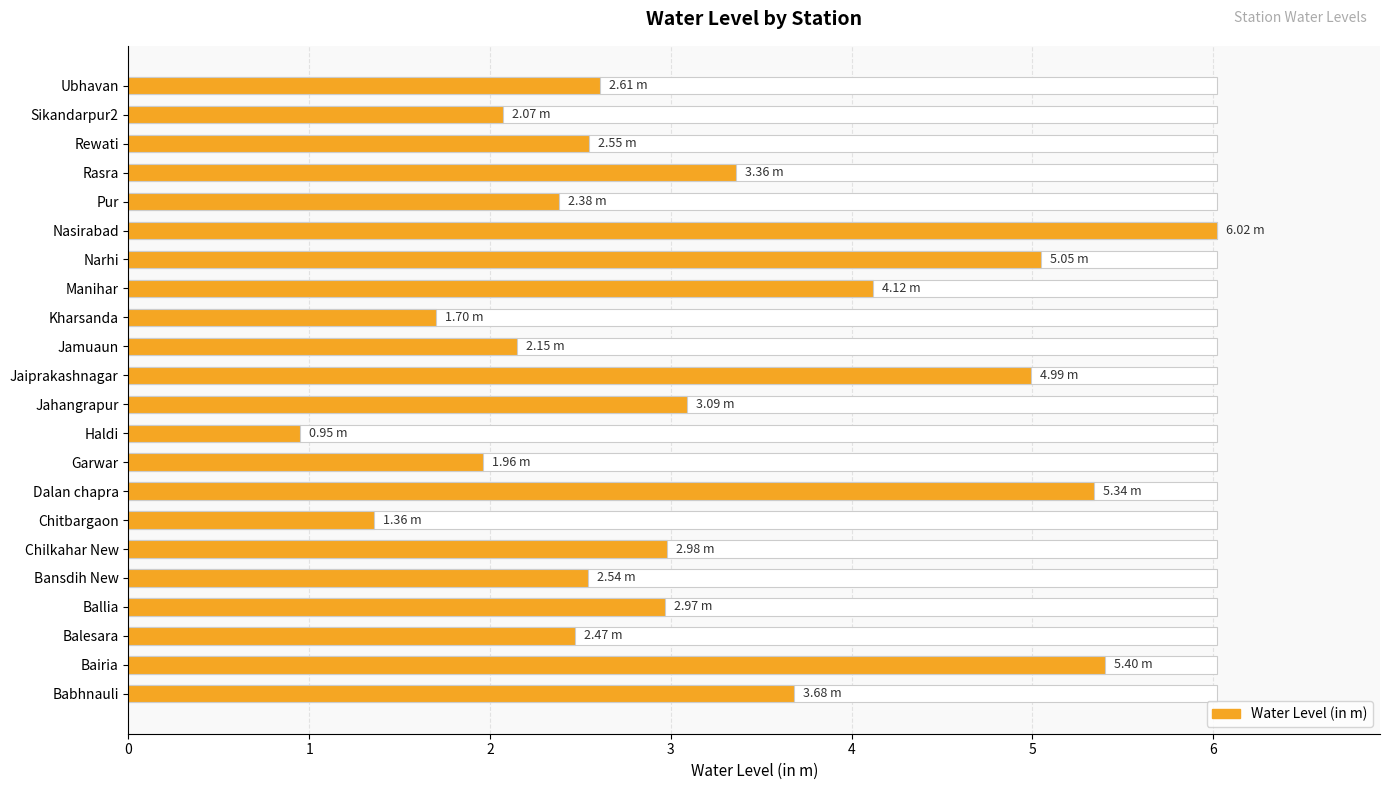

Reading left to right, what are all the values shown in this chart?

3.7	5.4	2.5	3.0	2.5	3.0	1.4	5.3	2.0	0.9	3.1	5.0	2.1	1.7	4.1	5.0	6.0	2.4	3.4	2.5	2.1	2.6